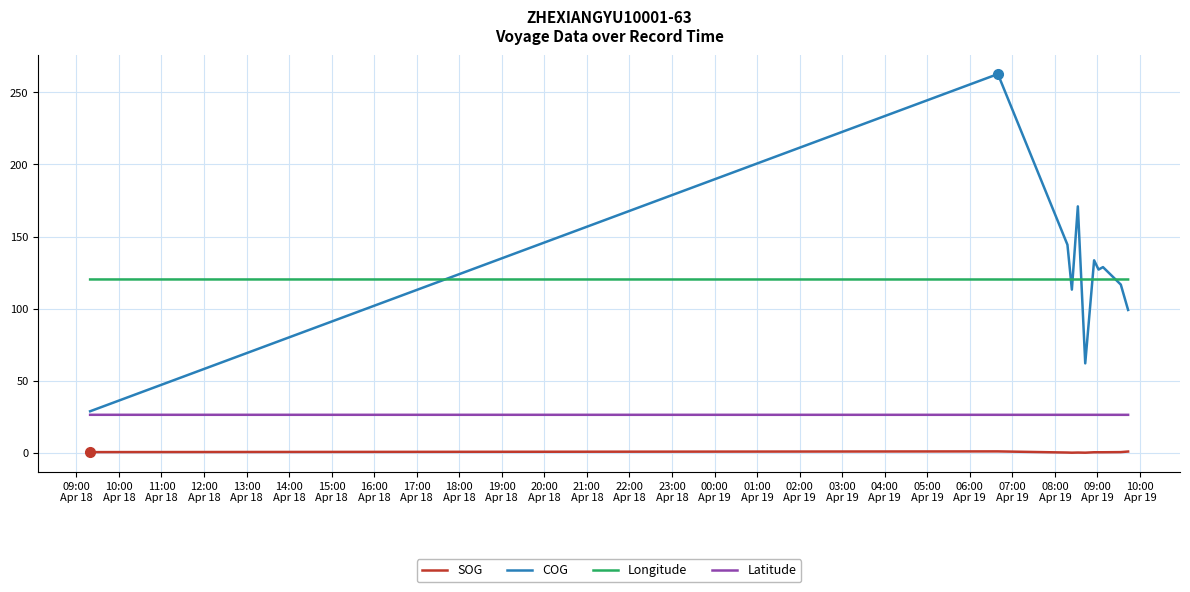

Which series has the largest range (max minus min)?

COG